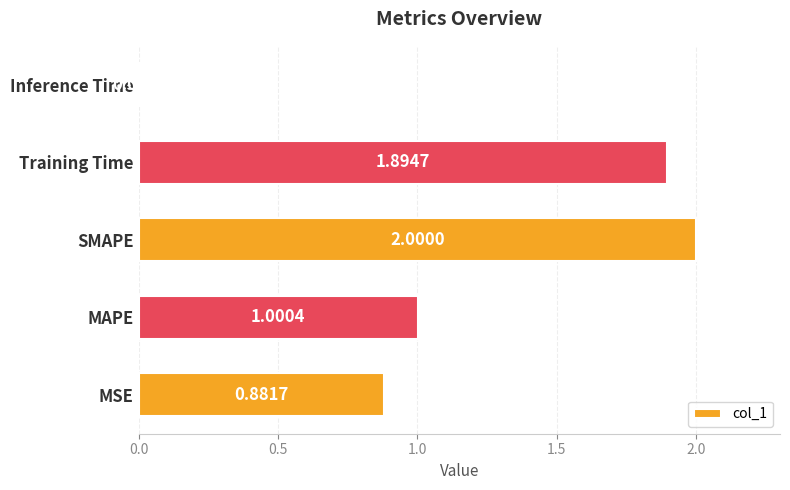

Which label corresponds to the largest value in the chart?

SMAPE